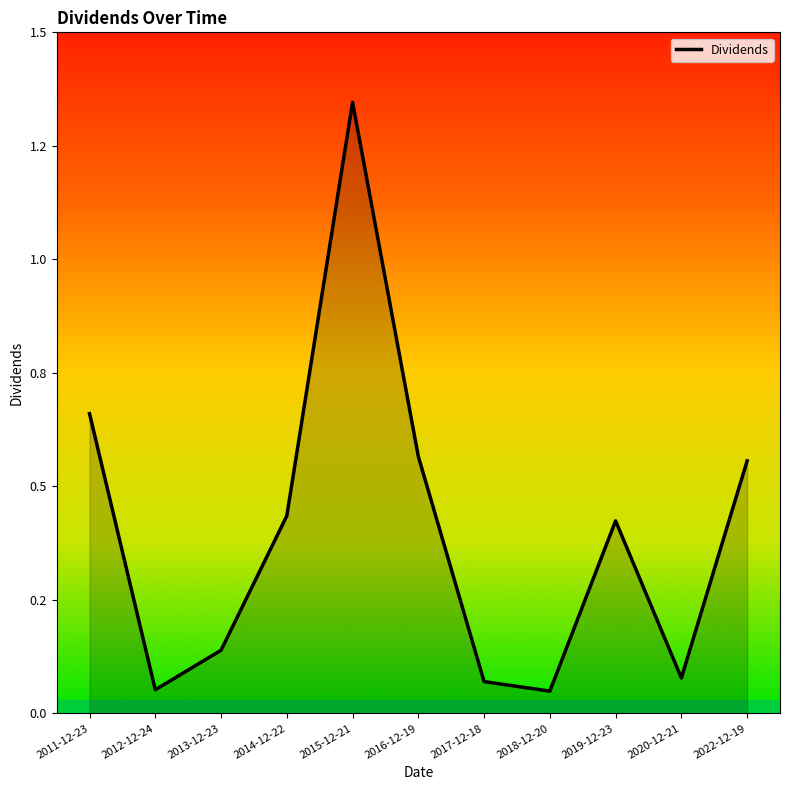

Does the chart display data point markers on the line(s)?

No